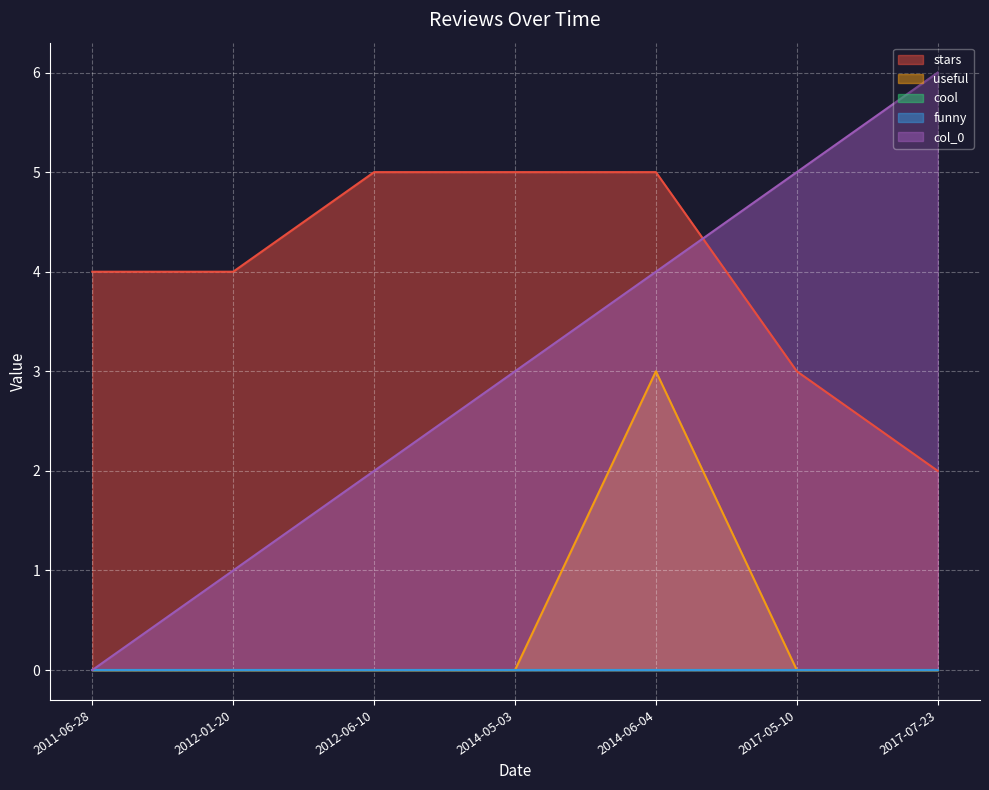

True or false: useful and col_0 cross at least once.

False